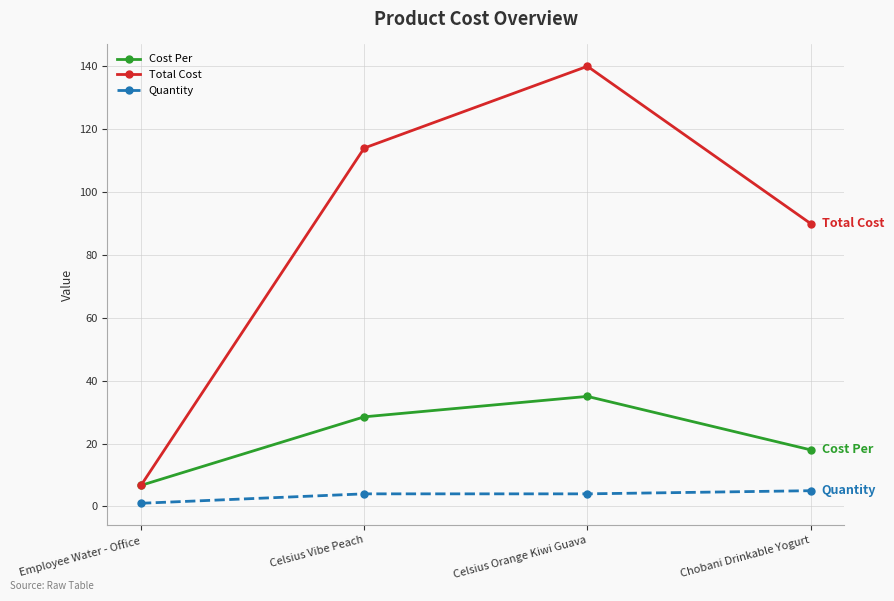

The Cost Per series shows 28.5 at Celsius Vibe Peach. True or false?

True